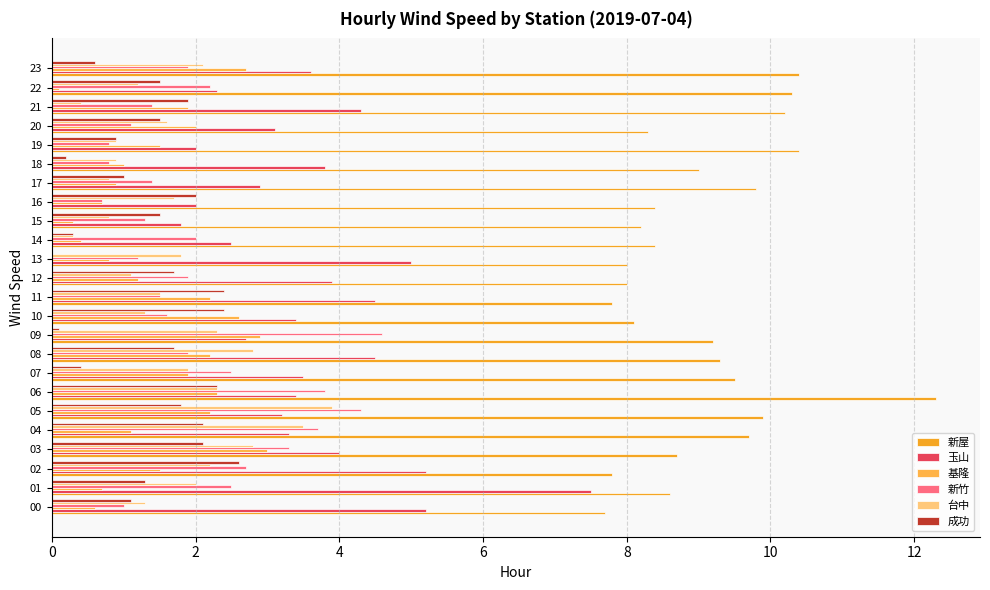

Count the number of data series in this chart.

6